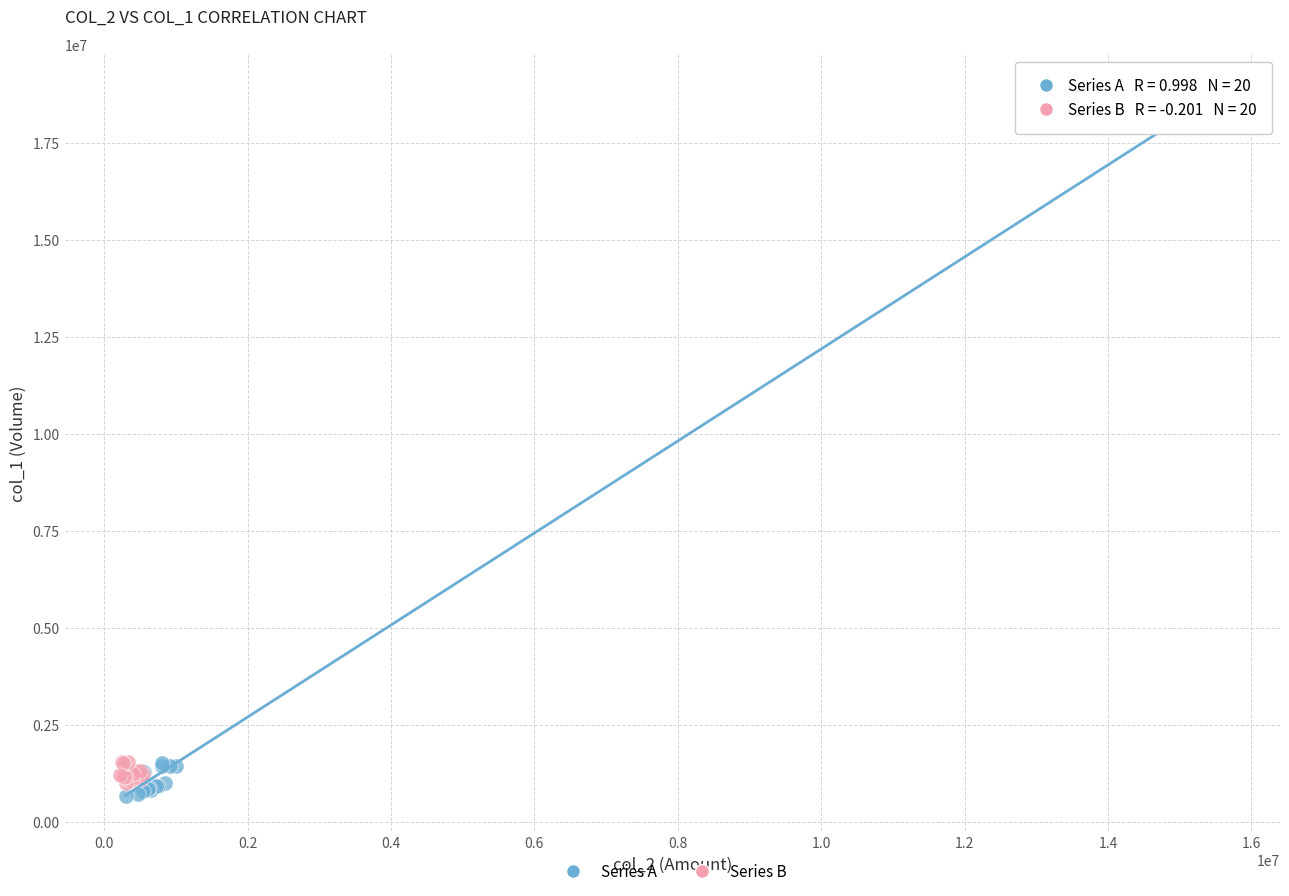

Which series reaches the maximum Y coordinate?

Series A